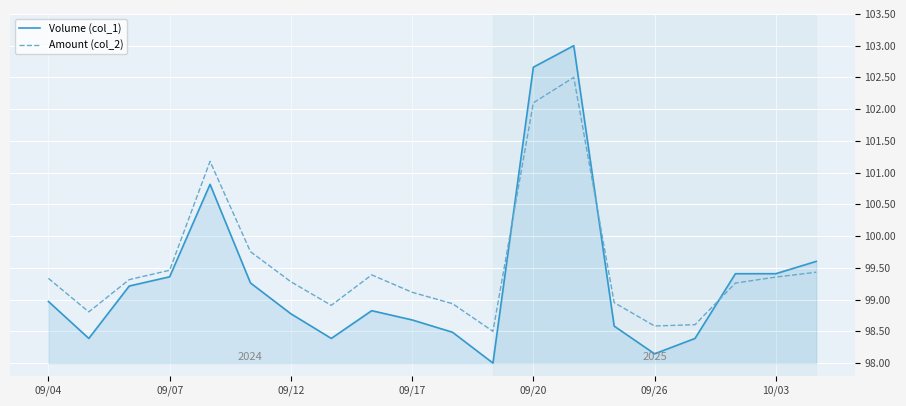

Which series has the largest total across all categories?

Amount (col_2)